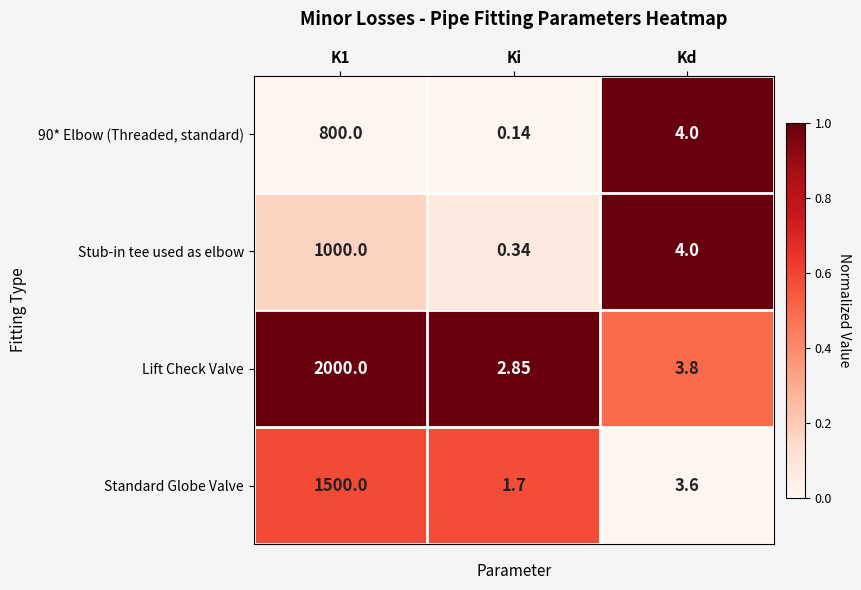

Which series changed the most between K1 and Ki?

Lift Check Valve